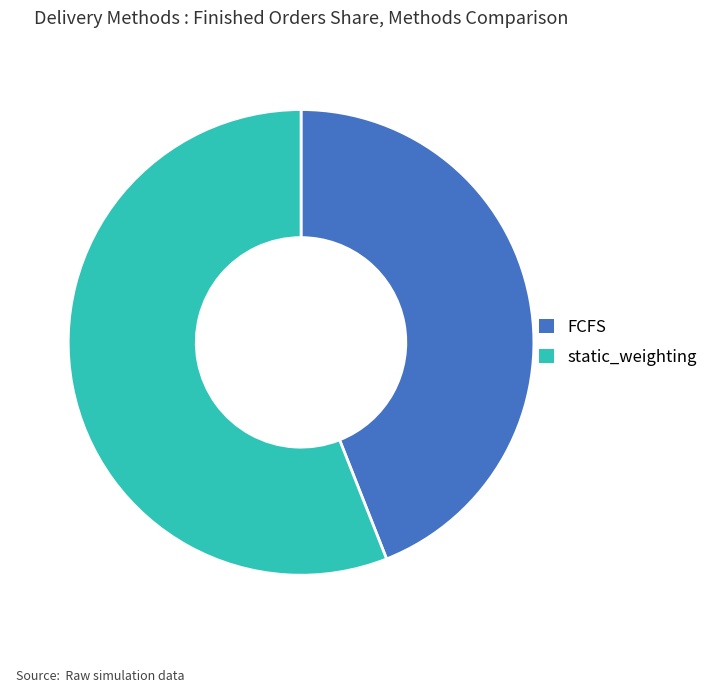

What is the largest slice in the pie chart?

static_weighting